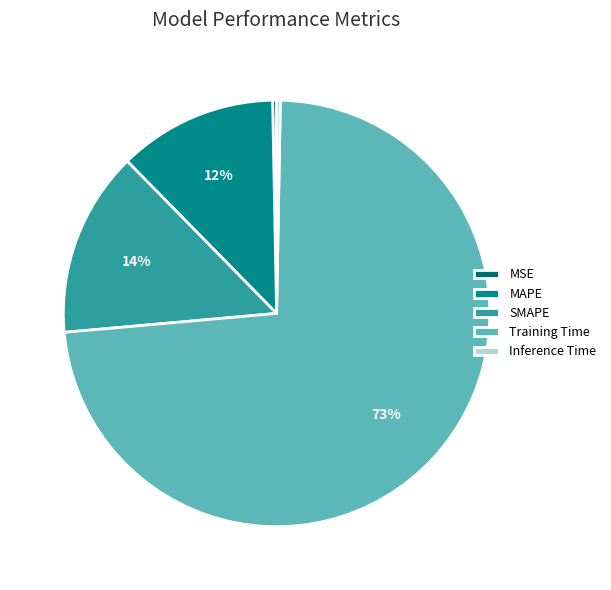

Is the sum of SMAPE and Inference Time greater than half?

No